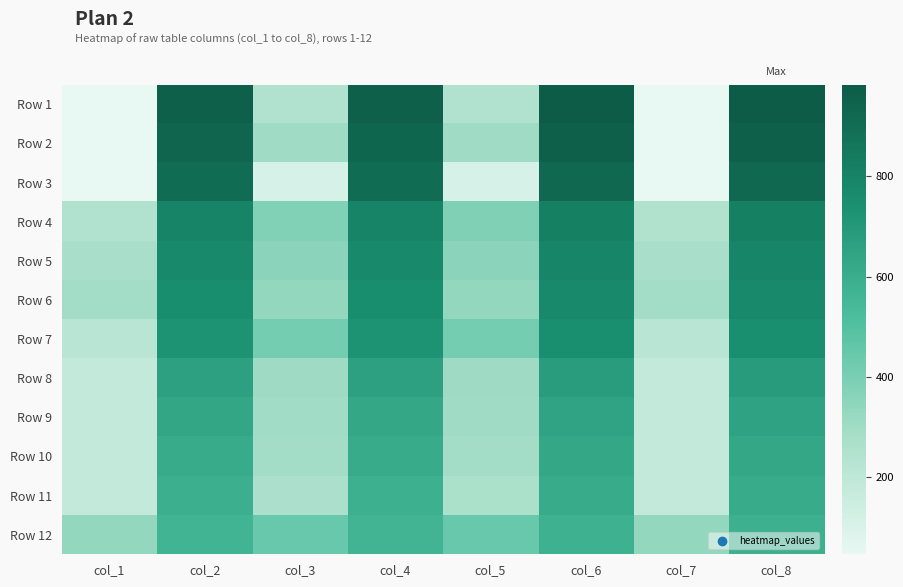

Which series changed the most between col_2 and col_4?

Row 9